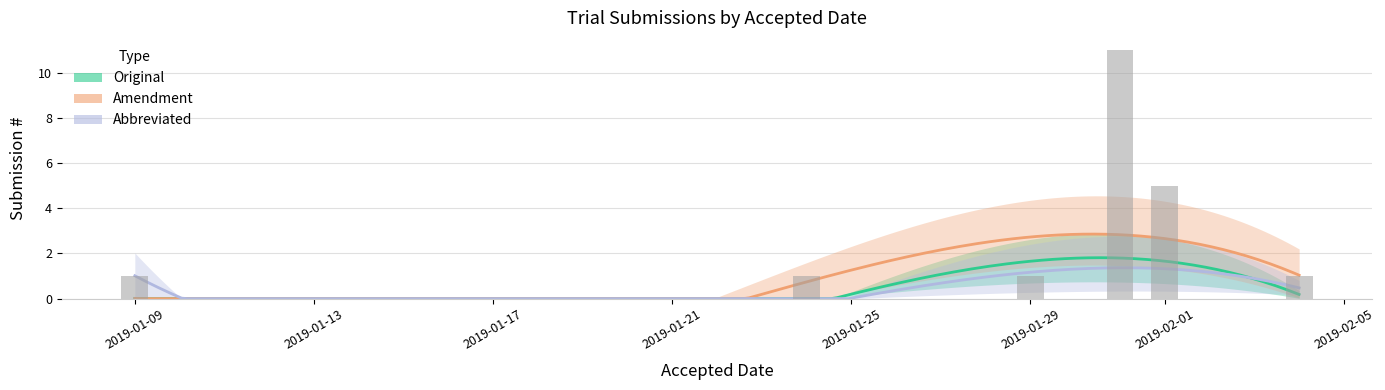

Reading left to right, what are all the values shown in this chart?

Original: 2019-01-09=0	2019-01-24=0	2019-01-29=0	2019-01-31=4	2019-02-01=1	2019-02-04=0
Amendment: 2019-01-09=0	2019-01-24=1	2019-01-29=1	2019-01-31=6	2019-02-01=1	2019-02-04=1
Abbreviated: 2019-01-09=1	2019-01-24=0	2019-01-29=0	2019-01-31=1	2019-02-01=3	2019-02-04=0